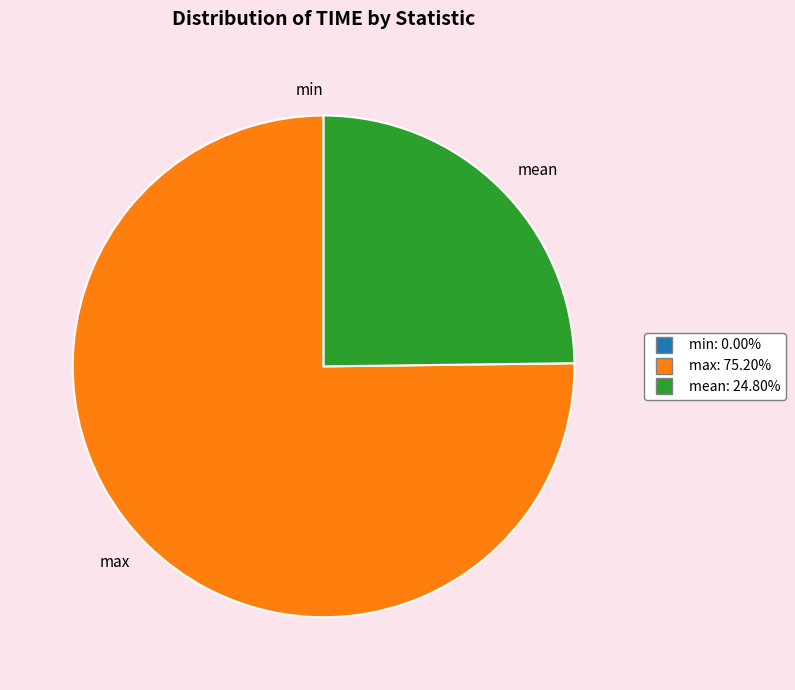

What is the ratio of the value at mean to the value at max?

0.3